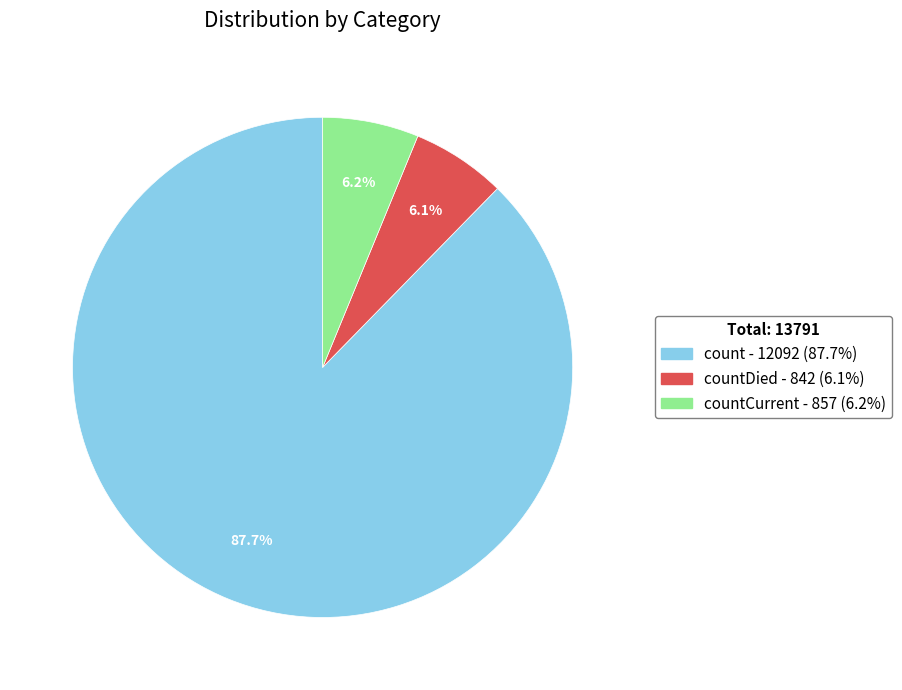

Is there a majority slice in this chart?

Yes